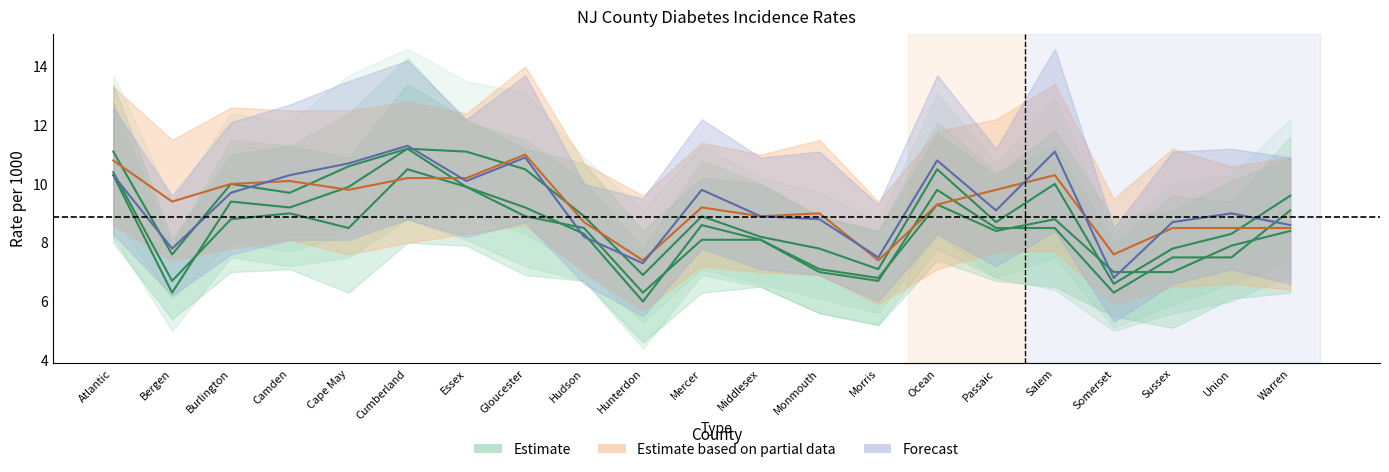

Reading left to right, what are all the values shown in this chart?

2004 Rate: 10.4	6.7	8.8	9.0	8.5	10.5	9.9	8.9	8.5	6.3	8.1	8.1	7.1	6.8	9.3	8.4	8.8	7.0	7.0	7.9	8.4
2005 Rate: 10.3	6.3	9.4	9.2	9.9	11.2	9.9	9.2	8.3	6.0	8.6	8.1	7.0	6.7	9.8	8.5	8.5	6.3	7.5	7.5	9.1
2006 Rate: 11.1	7.6	10.0	9.7	10.6	11.2	11.1	10.5	8.9	6.9	8.9	8.2	7.8	7.1	10.5	8.7	10.0	6.6	7.8	8.3	9.6
2008 Rate: 10.8	9.4	10.0	10.1	9.8	10.2	10.2	11.0	8.7	7.4	9.2	8.9	9.0	7.4	9.3	9.8	10.3	7.6	8.5	8.5	8.5
2009 Rate: 10.3	7.8	9.7	10.3	10.7	11.3	10.1	10.9	8.2	7.3	9.8	8.9	8.8	7.5	10.8	9.1	11.1	6.8	8.7	9.0	8.6